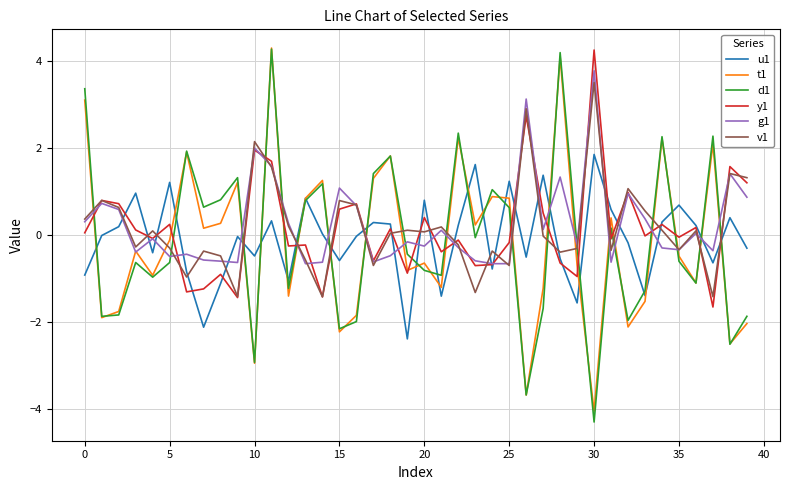

How many interior local valleys does the u1 series have?

12